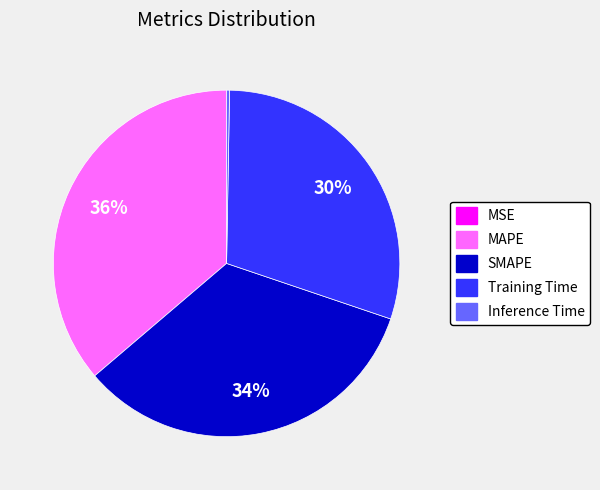

Is it true that SMAPE is 34% of the pie?

True